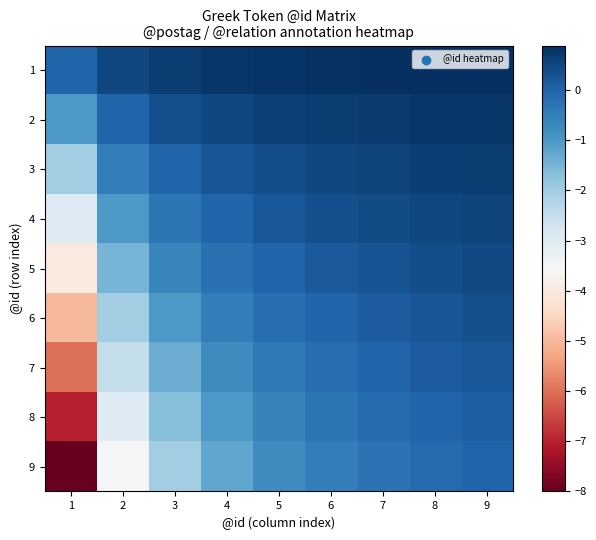

Reading right to left, transcribe all the data shown in this chart.

1: 9=0.9	8=0.9	7=0.9	6=0.8	5=0.8	4=0.8	3=0.7	2=0.5	1=0.0
2: 9=0.8	8=0.8	7=0.7	6=0.7	5=0.6	4=0.5	3=0.3	2=0.0	1=-1.0
3: 9=0.7	8=0.6	7=0.6	6=0.5	5=0.4	4=0.2	3=0.0	2=-0.5	1=-2.0
4: 9=0.6	8=0.5	7=0.4	6=0.3	5=0.2	4=0.0	3=-0.3	2=-1.0	1=-3.0
5: 9=0.4	8=0.4	7=0.3	6=0.2	5=0.0	4=-0.2	3=-0.7	2=-1.5	1=-4.0
6: 9=0.3	8=0.2	7=0.1	6=0.0	5=-0.2	4=-0.5	3=-1.0	2=-2.0	1=-5.0
7: 9=0.2	8=0.1	7=0.0	6=-0.2	5=-0.4	4=-0.8	3=-1.3	2=-2.5	1=-6.0
8: 9=0.1	8=0.0	7=-0.1	6=-0.3	5=-0.6	4=-1.0	3=-1.7	2=-3.0	1=-7.0
9: 9=0.0	8=-0.1	7=-0.3	6=-0.5	5=-0.8	4=-1.2	3=-2.0	2=-3.5	1=-8.0